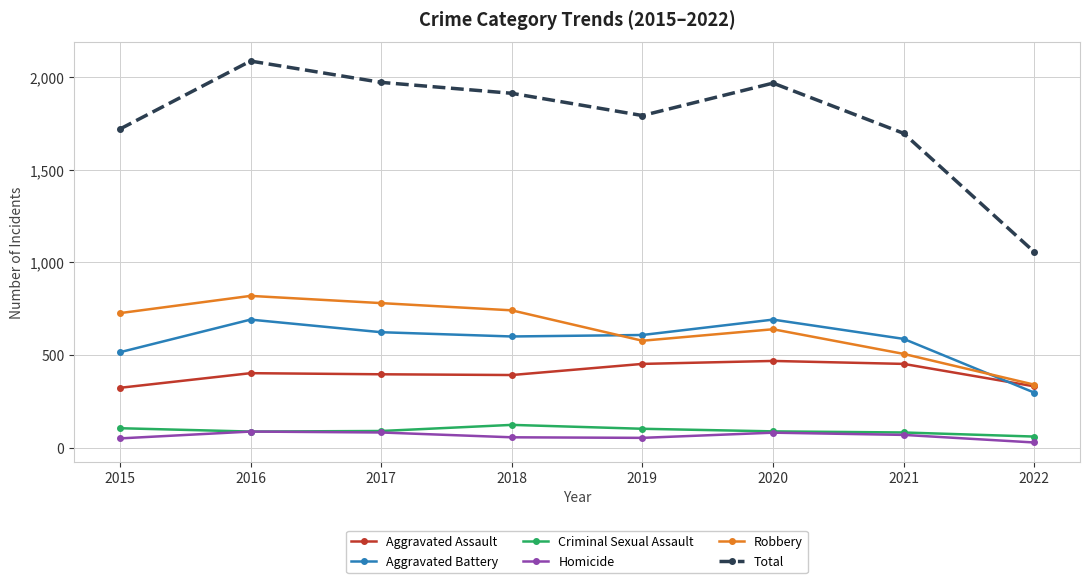

After their last crossing, which series has the higher values: Robbery or Aggravated Battery?

Robbery